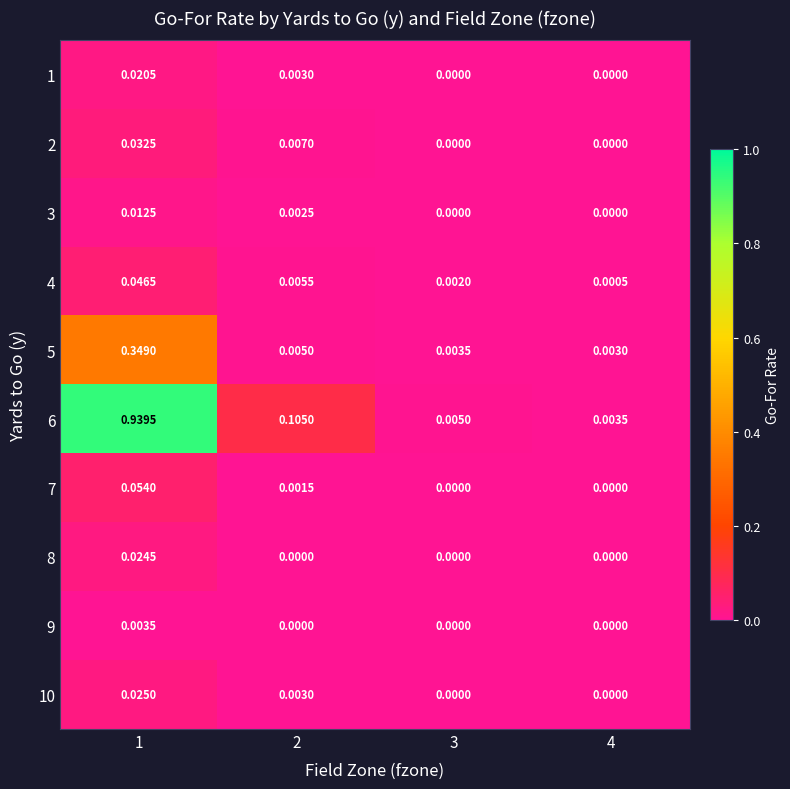

Is the value of 4 at 3 greater than the value of 3 at 2?

No